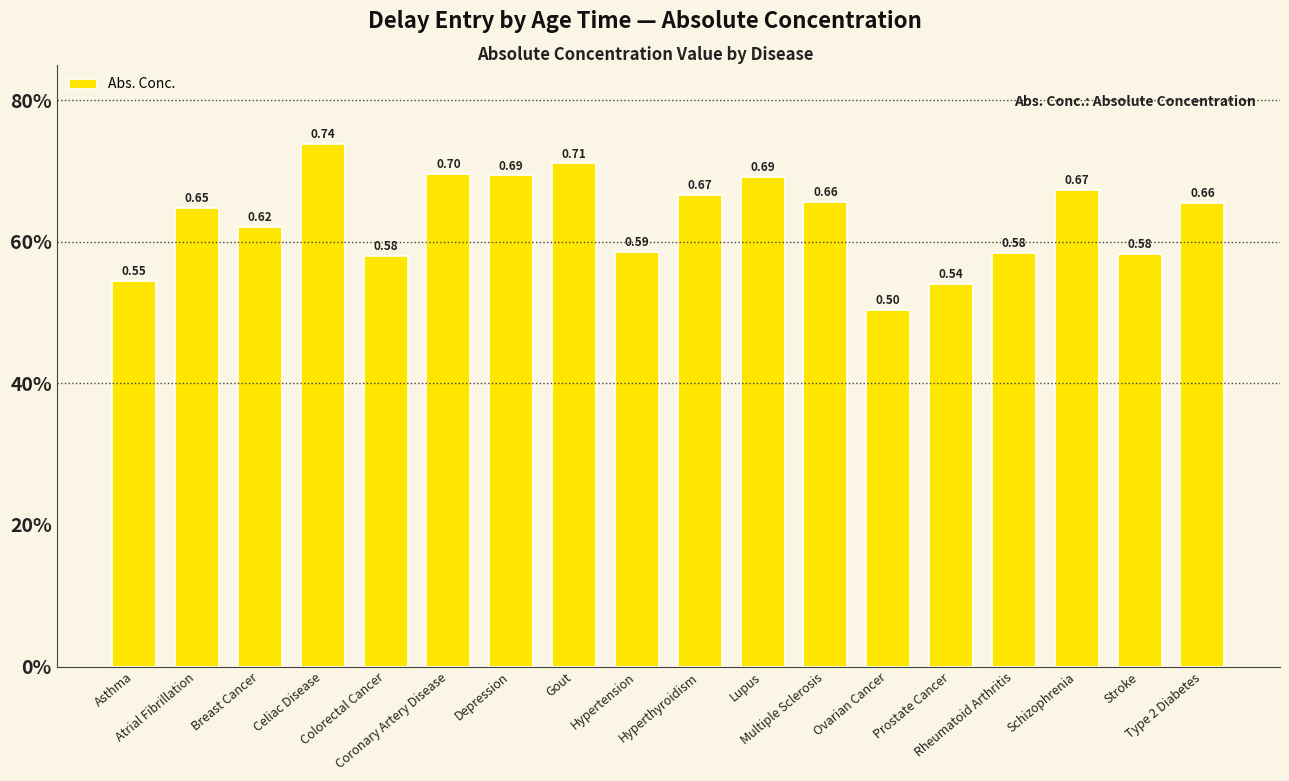

Reading left to right, list all the values displayed in this chart.

0.5	0.6	0.6	0.7	0.6	0.7	0.7	0.7	0.6	0.7	0.7	0.7	0.5	0.5	0.6	0.7	0.6	0.7